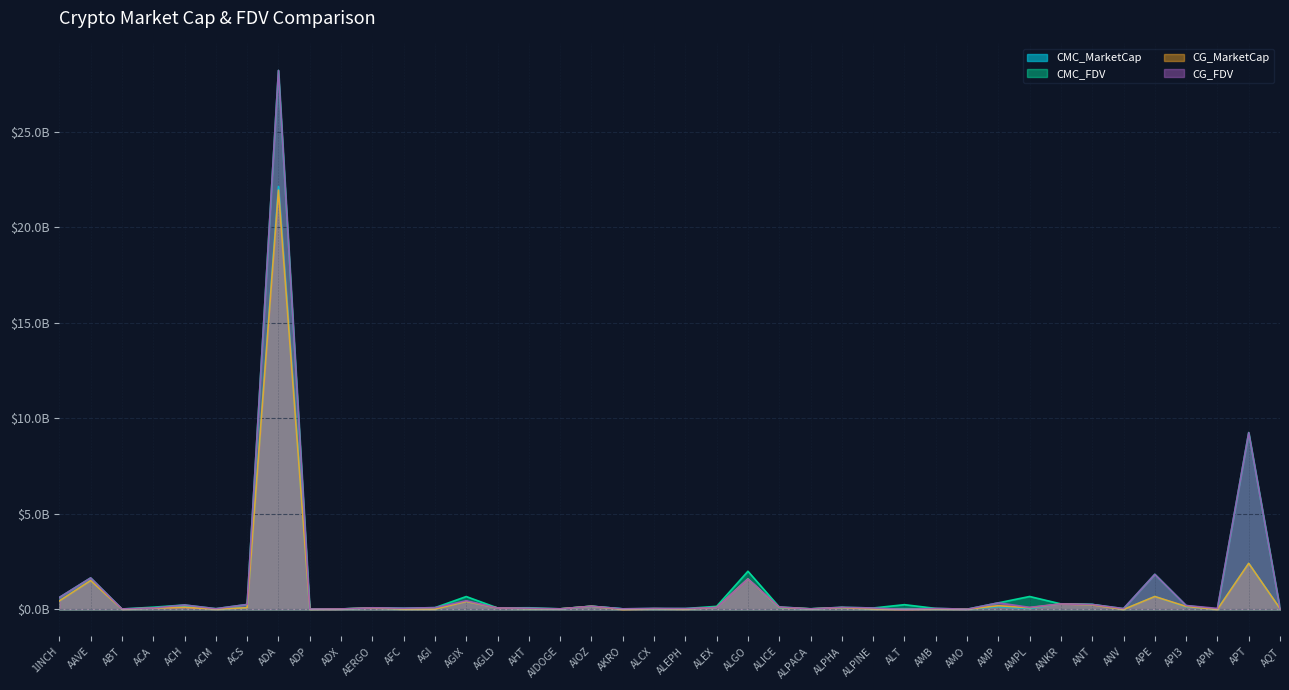

Which series has the largest range (max minus min)?

CG_FDV